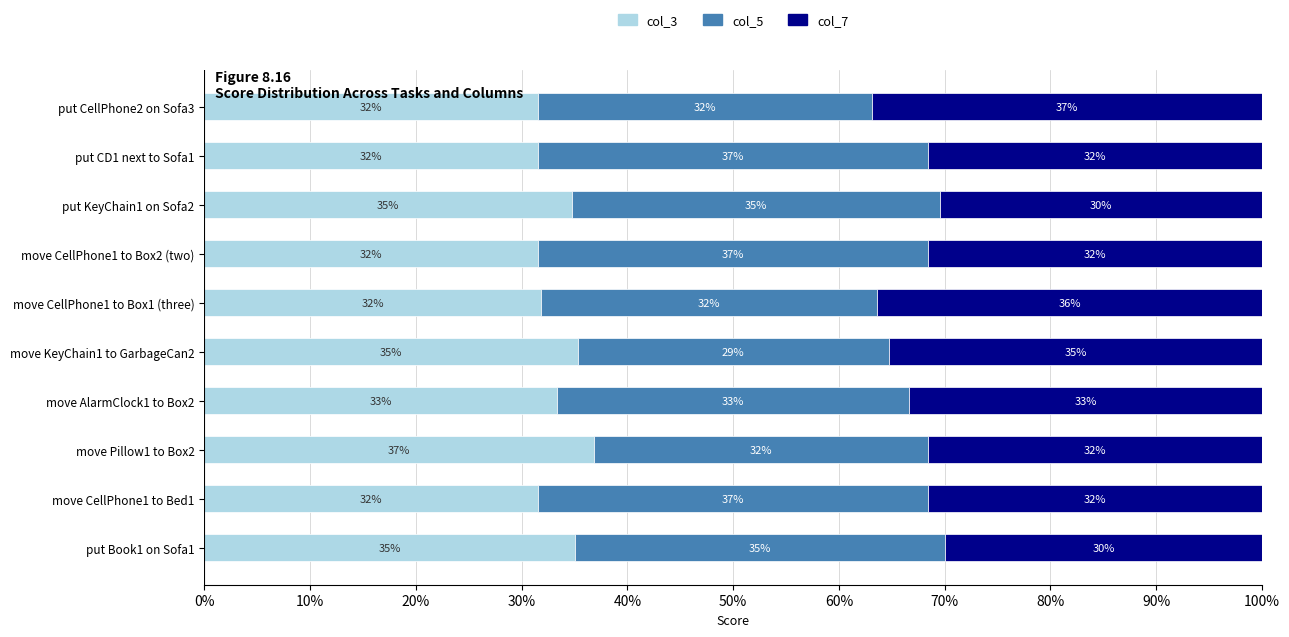

What is the value of the col_3 bar at the 6th from the left?

35.3